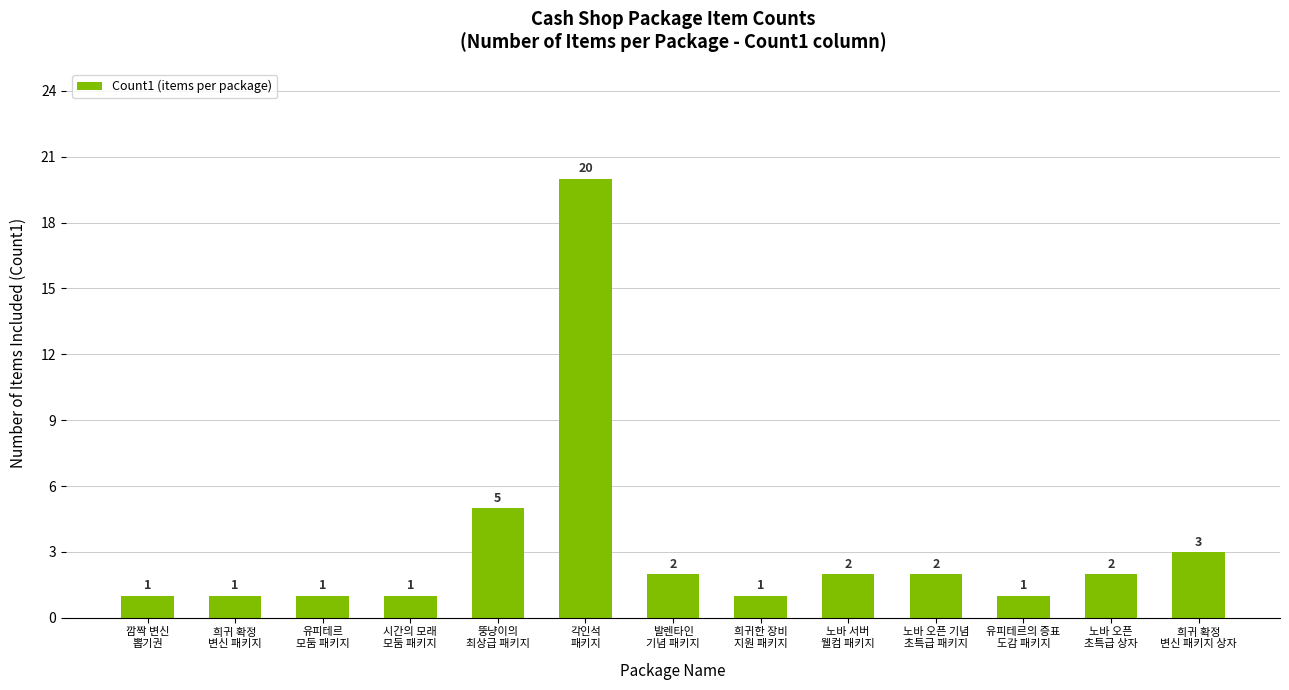

Reading left to right, list all the values displayed in this chart.

깜짝 변신
뽑기권=1	희귀 확정
변신 패키지=1	유피테르
모둠 패키지=1	시간의 모래
모둠 패키지=1	뚱냥이의
최상급 패키지=5	각인석
패키지=20	발렌타인
기념 패키지=2	희귀한 장비
지원 패키지=1	노바 서버
웰컴 패키지=2	노바 오픈 기념
초특급 패키지=2	유피테르의 증표
도감 패키지=1	노바 오픈
초특급 상자=2	희귀 확정
변신 패키지 상자=3